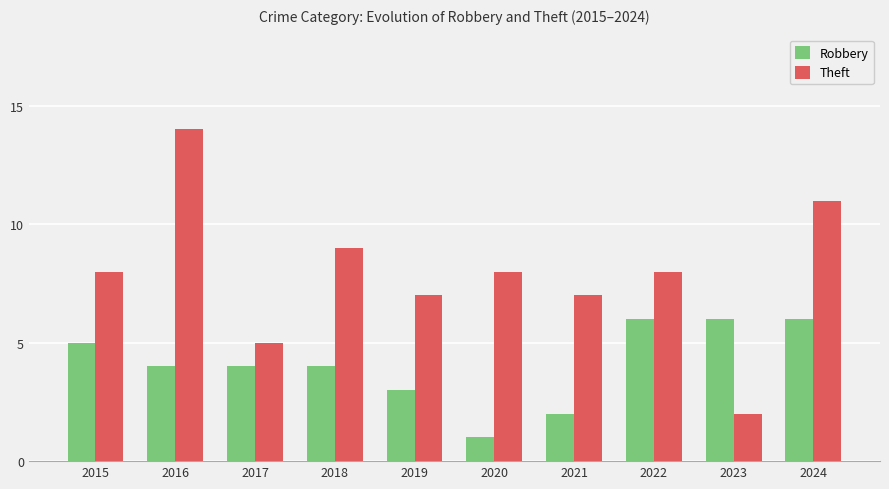

How many categories are shown in the chart?

10